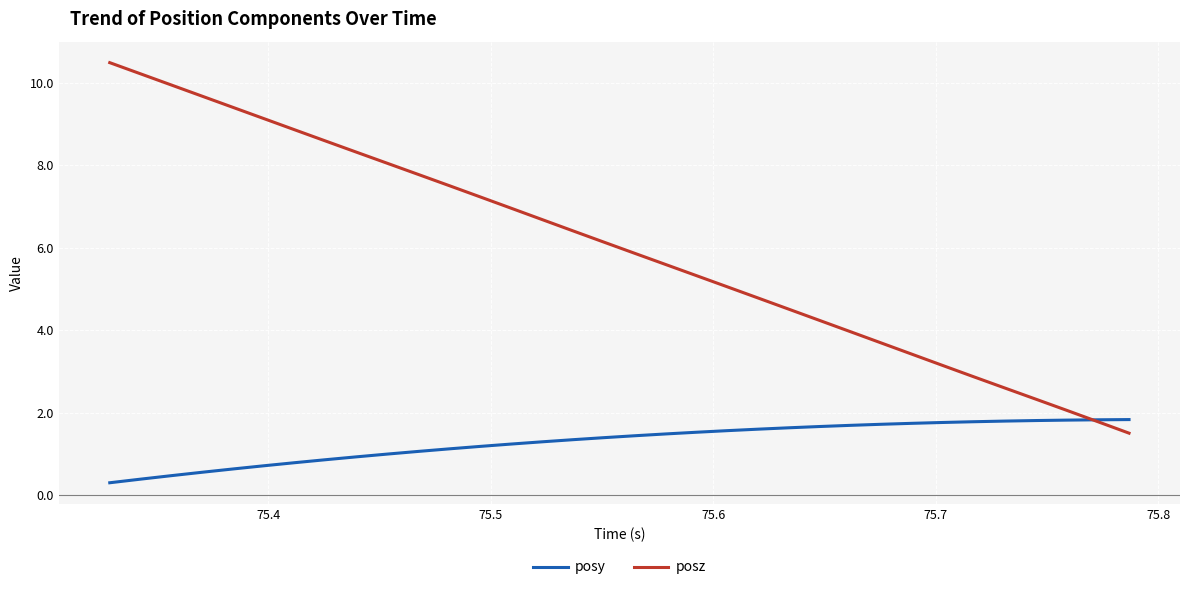

Which series has the widest spread of values?

posz